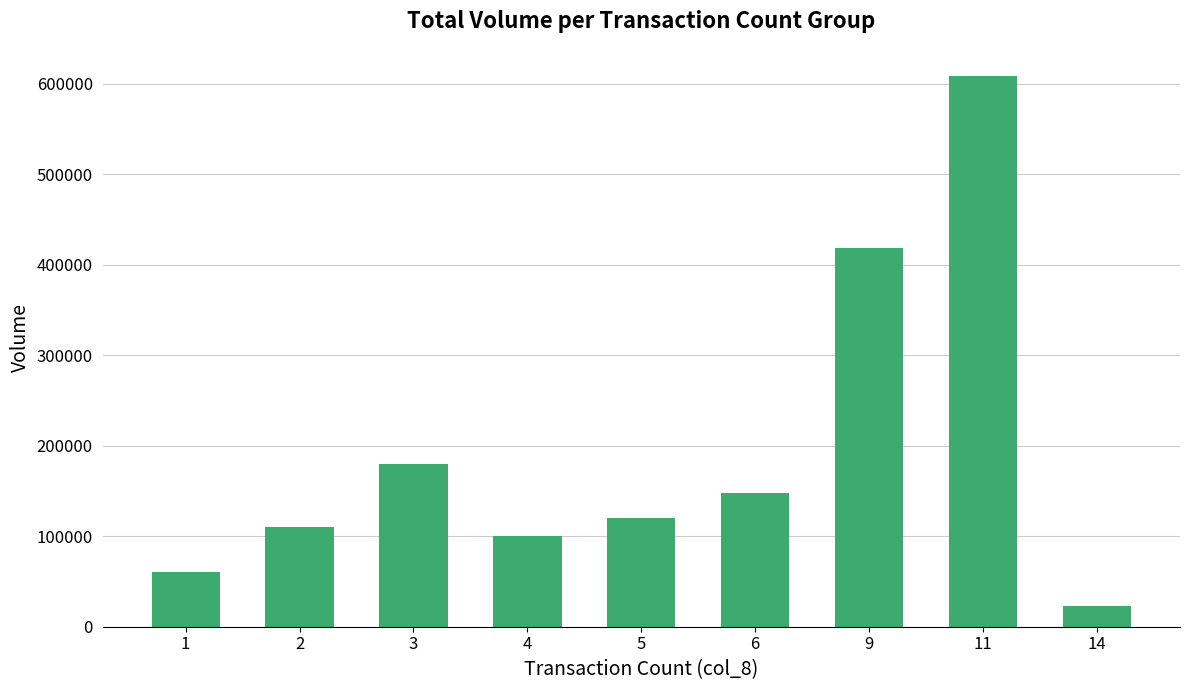

List the labels in order of value, largest first.

11, 9, 3, 6, 5, 2, 4, 1, 14